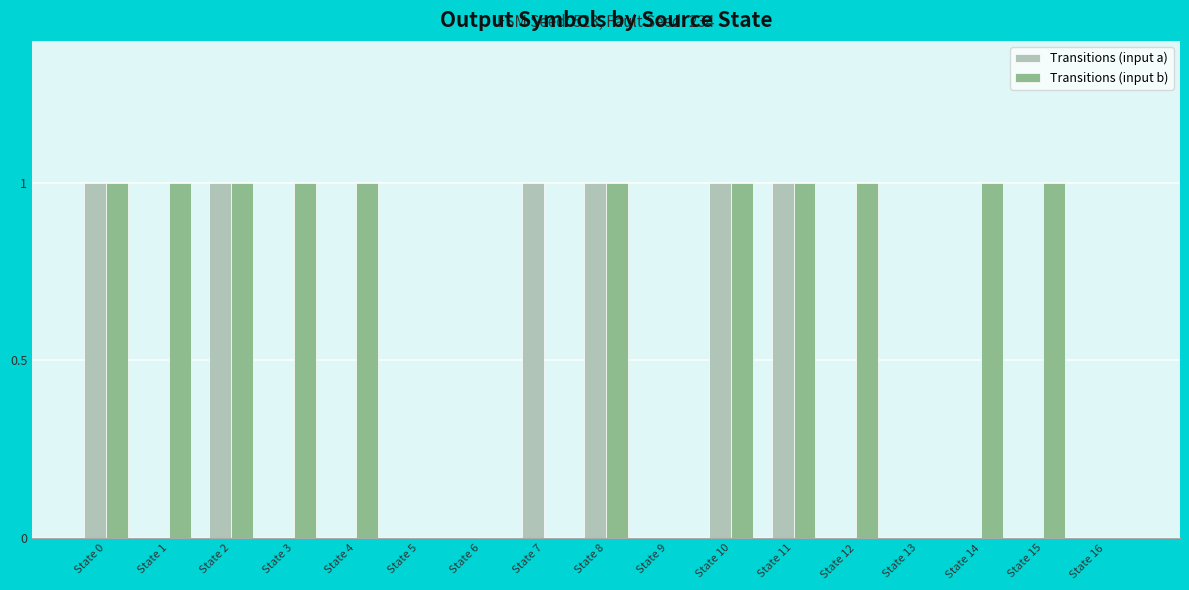

Which series has the largest total across all categories?

Transitions (input b)